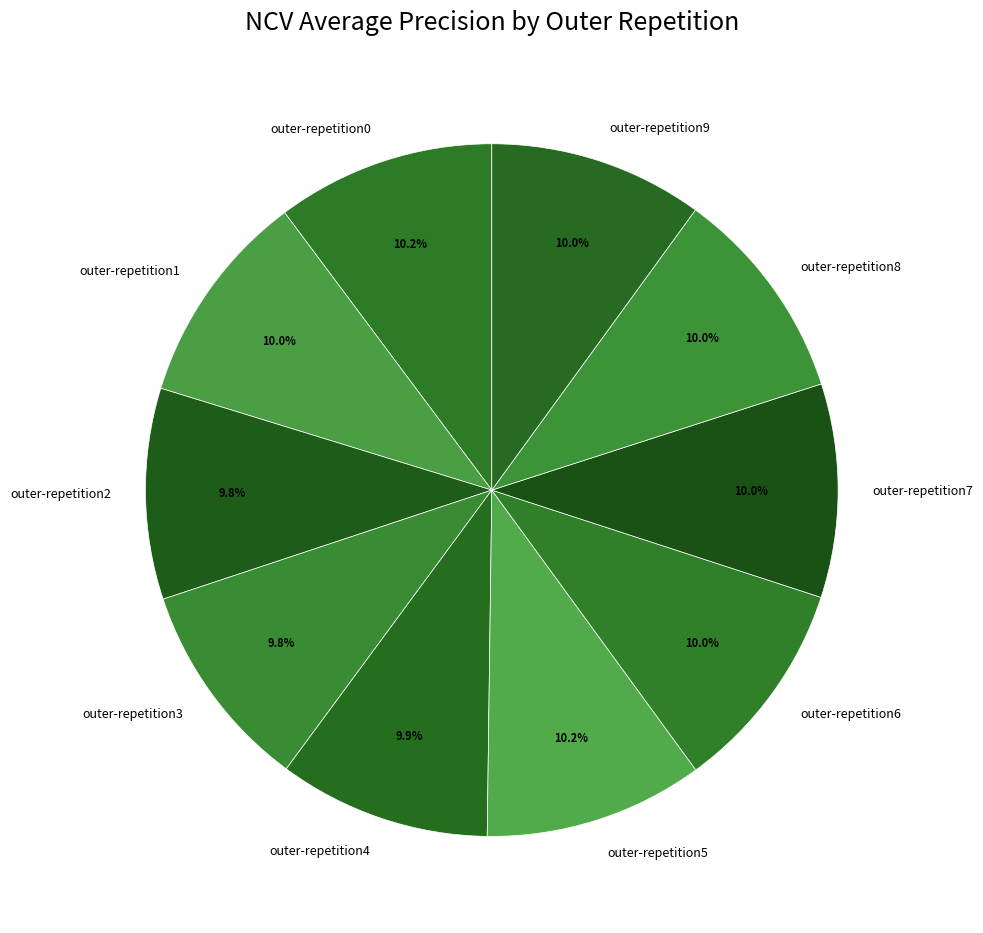

Count the number of slices in the pie.

10